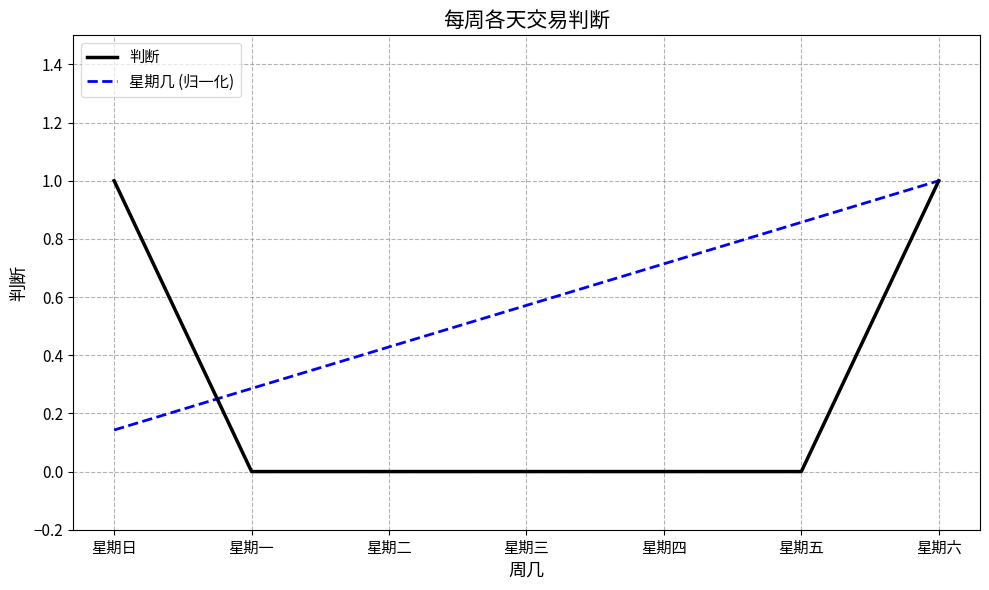

What is the total value across all series at 星期一?

0.3